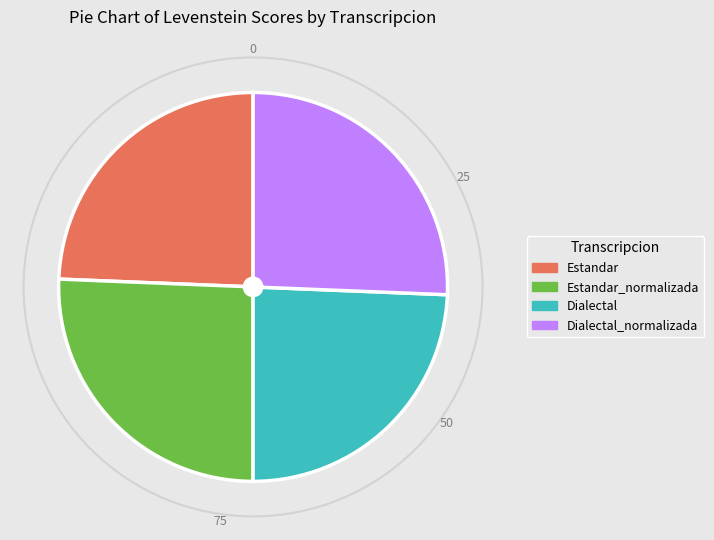

Do Dialectal_normalizada and Estandar_normalizada together represent more than half of the pie?

Yes